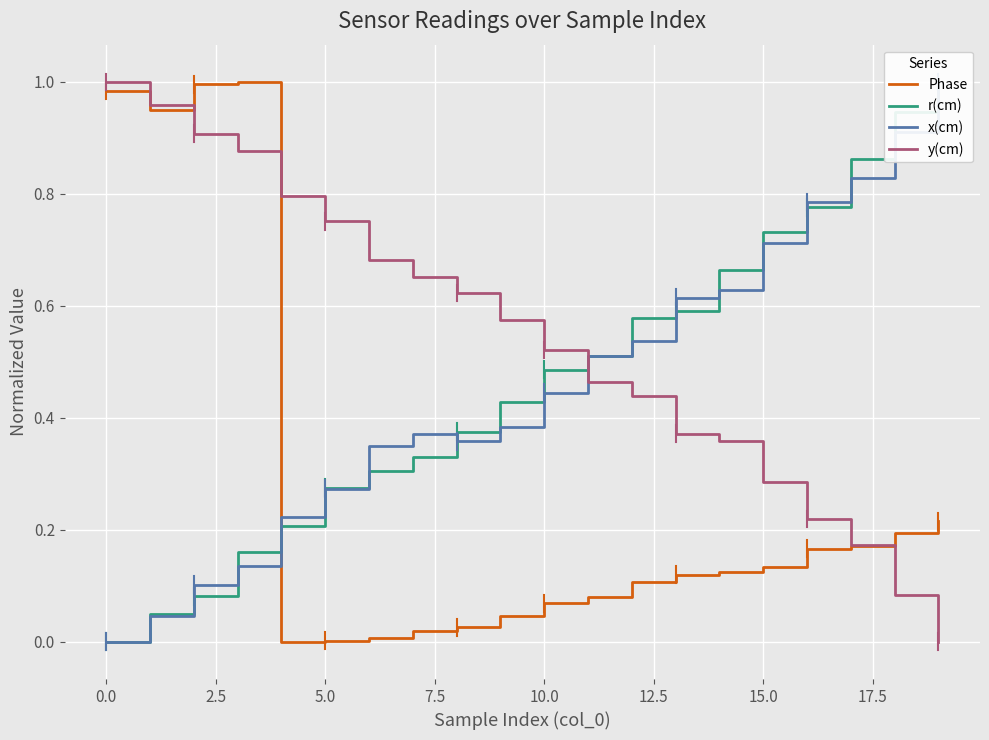

Which series has the largest total across all categories?

y(cm)